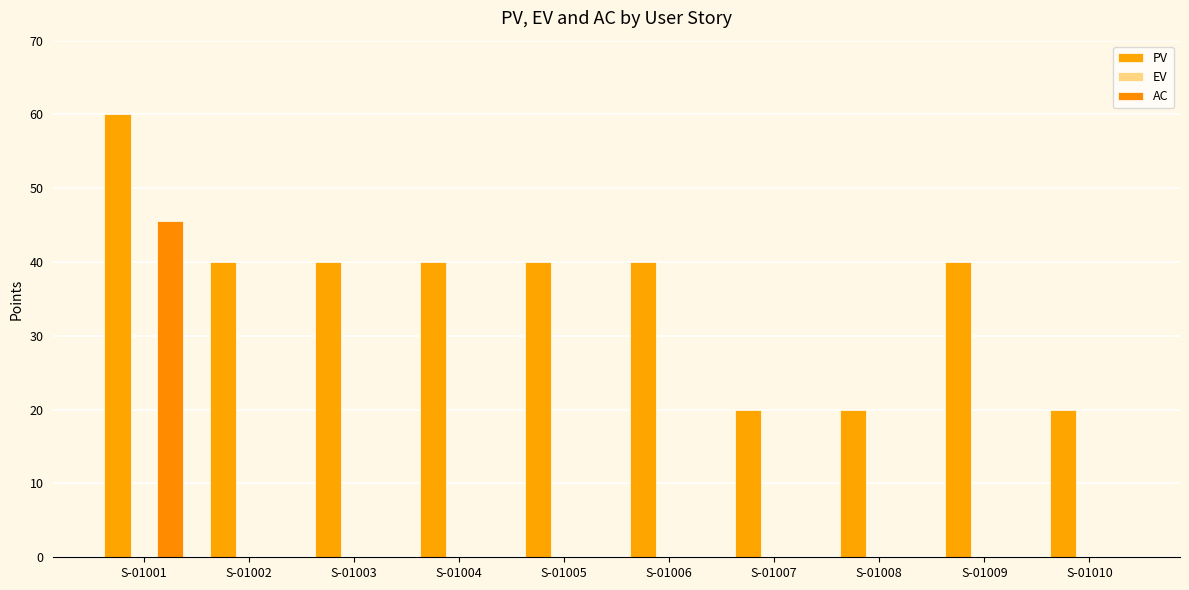

How many groups of bars are there?

10